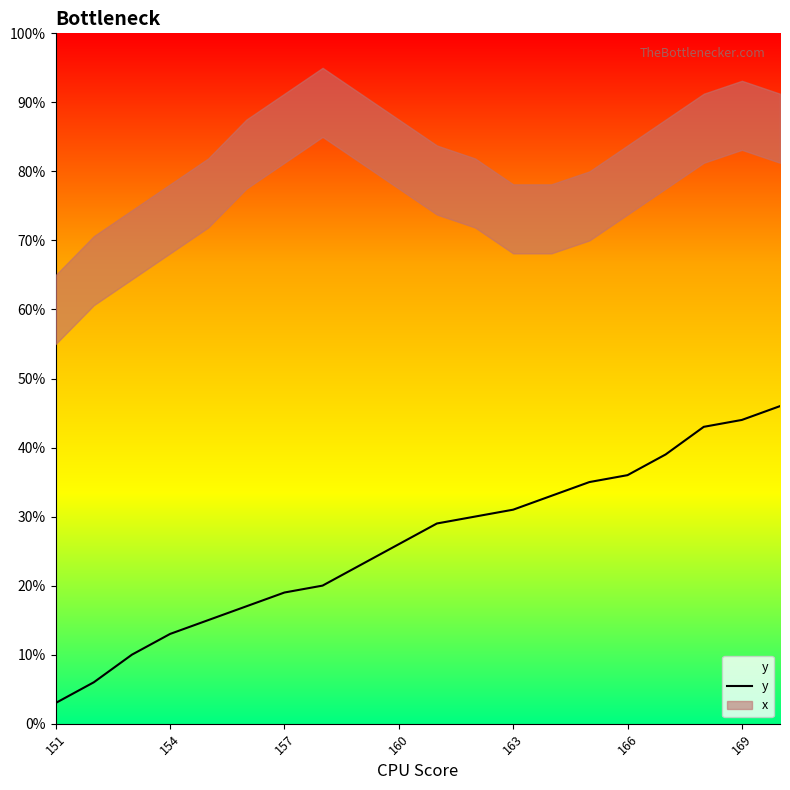

How many data points does each series have?

20